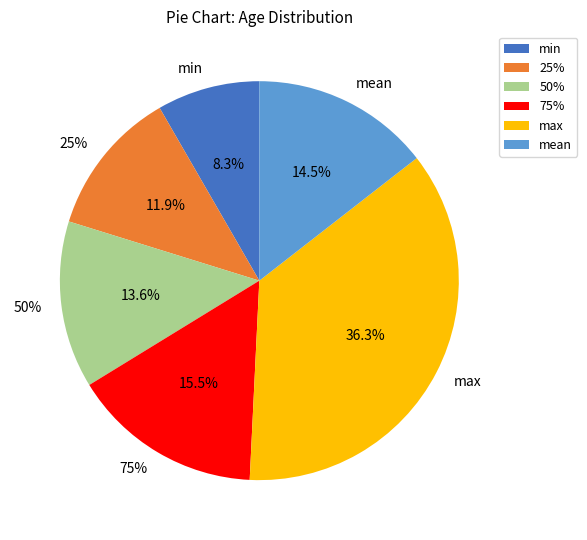

To the nearest percent, what is the average slice percentage?

17%